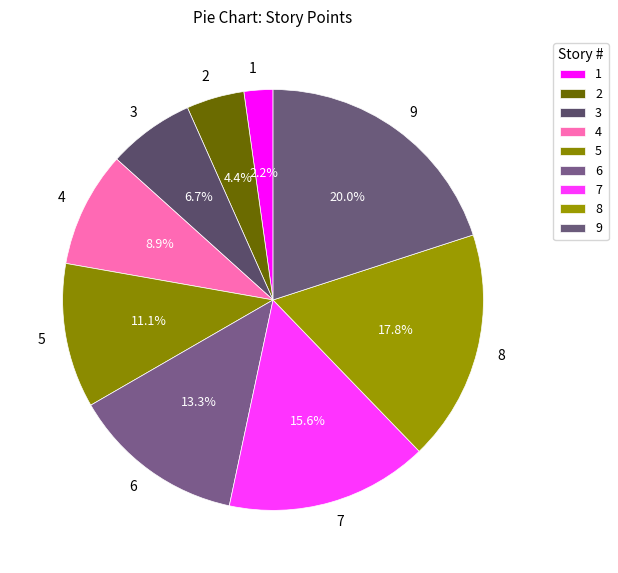

The 4 slice represents 9% of the pie. True or false?

True